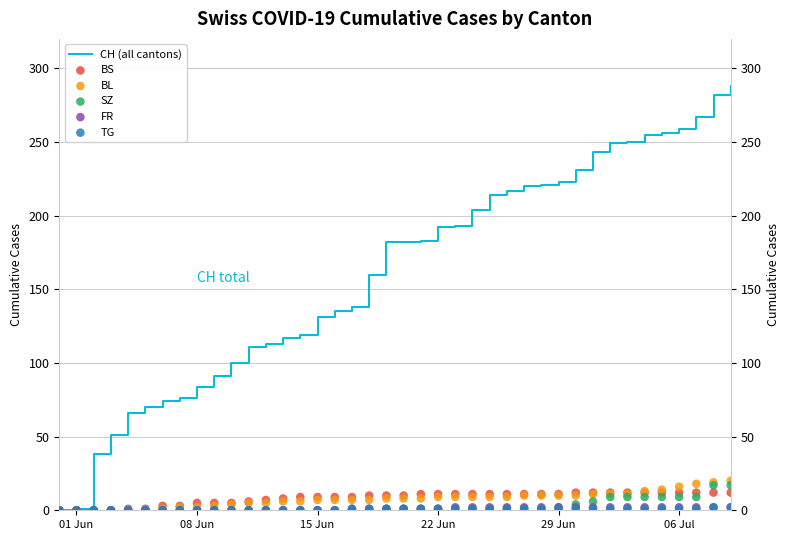

Which series reaches the maximum Y coordinate?

CH (all cantons)